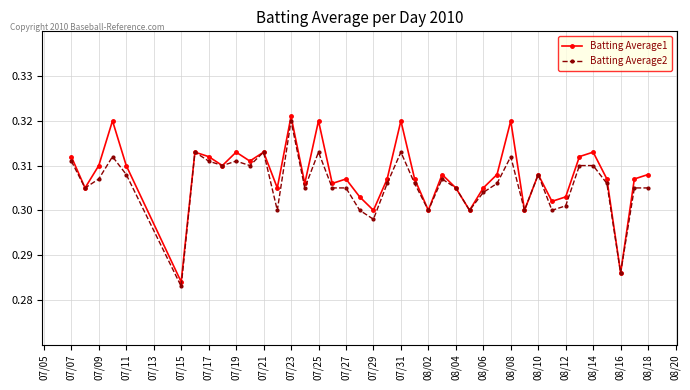

Count the Batting Average1 values in the range 0 to 1.

40